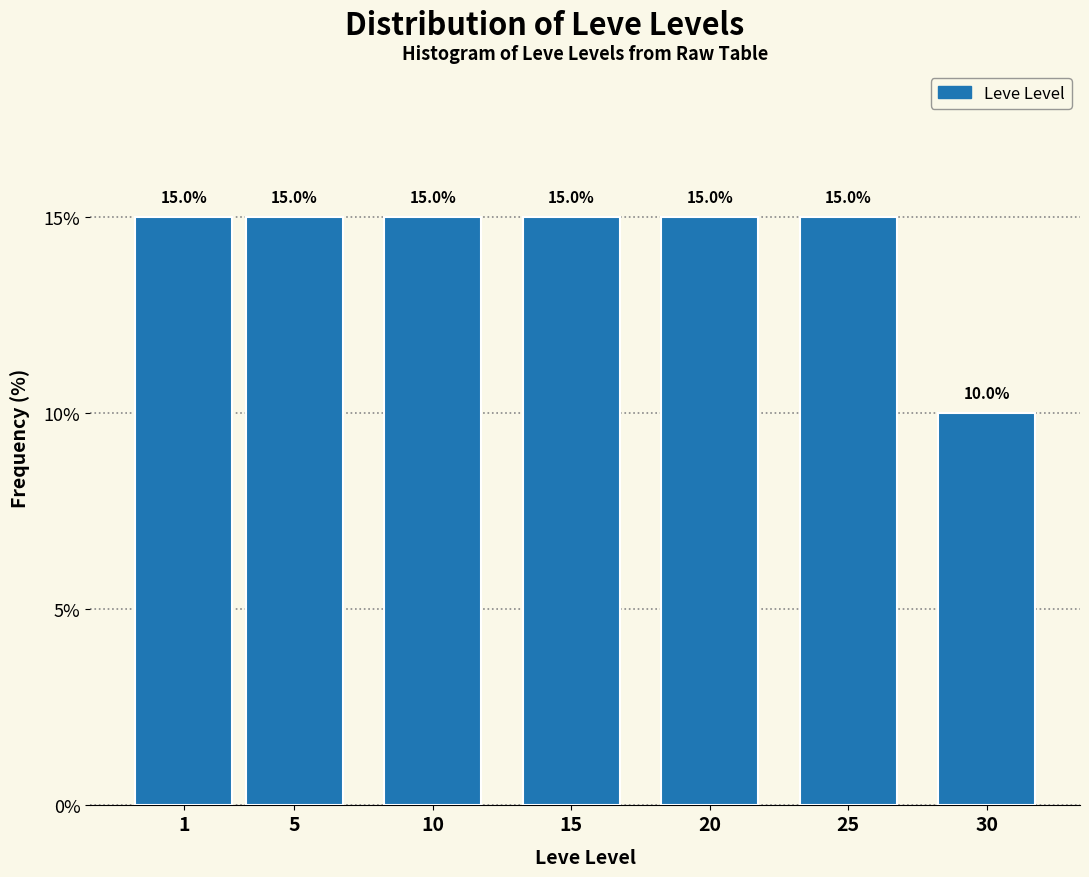

Reading left to right, transcribe all the data shown in this chart.

1=15	5=15	10=15	15=15	20=15	25=15	30=10